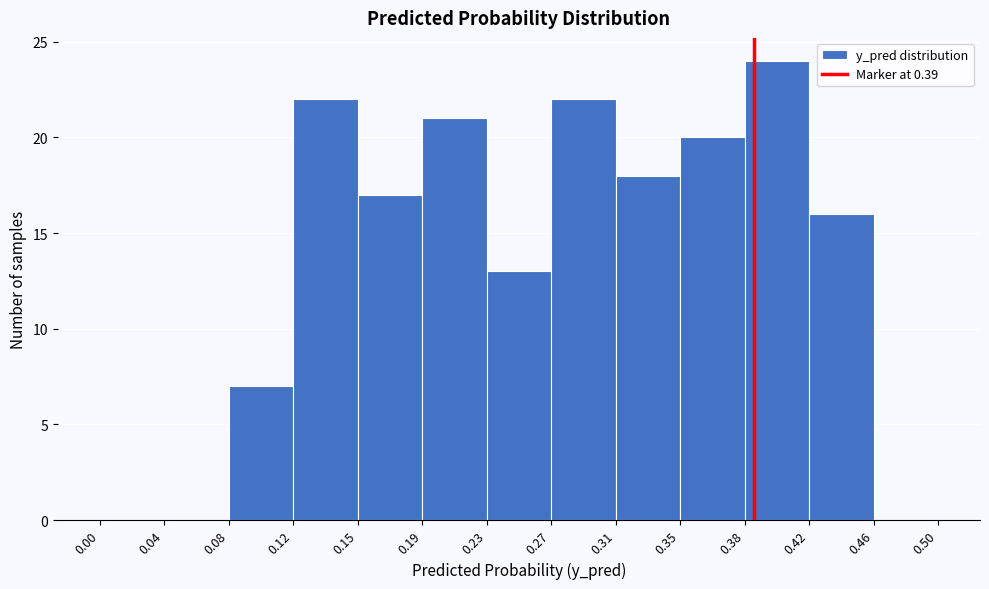

Over which range of the x-axis is the bar tallest?

0.38 to 0.42